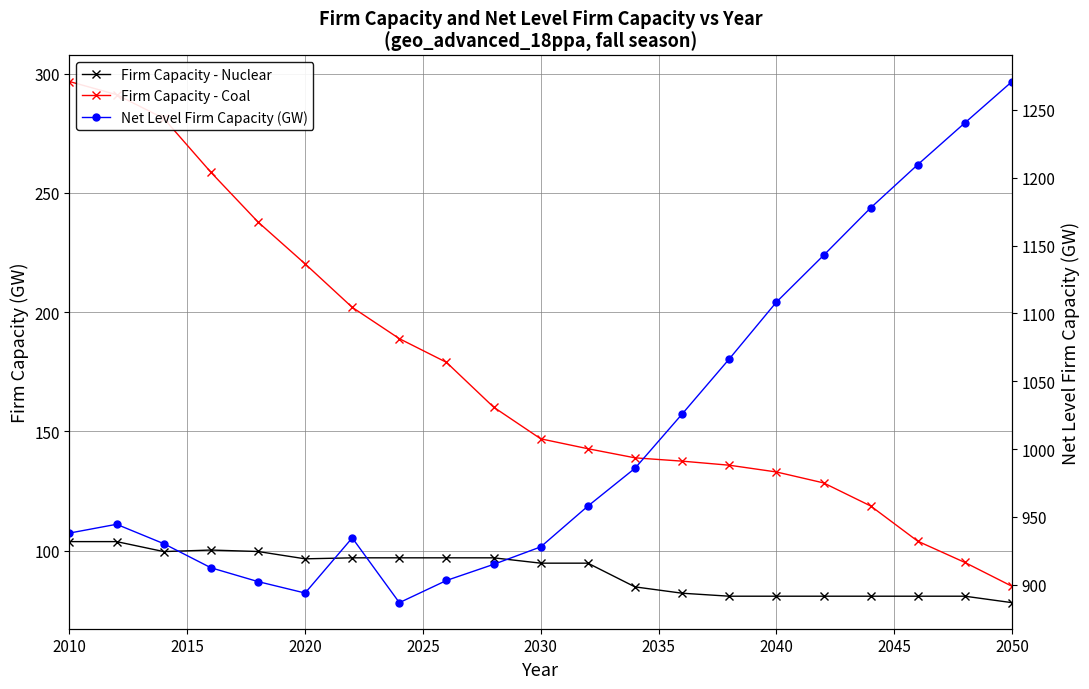

Does the chart have visible grid lines?

Yes